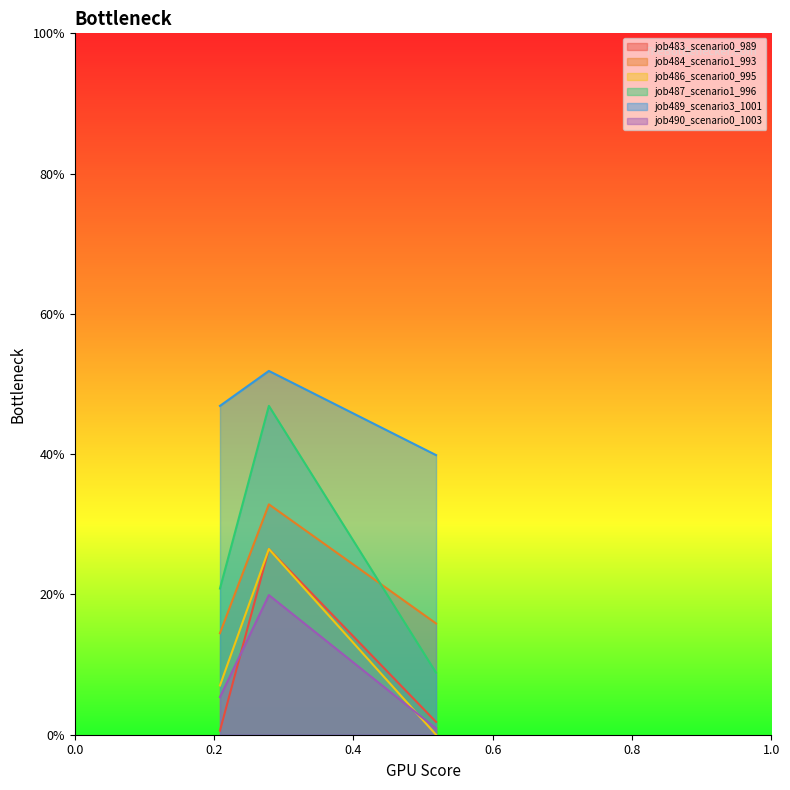

What is the average value of the job486_scenario0_995 series?

0.1